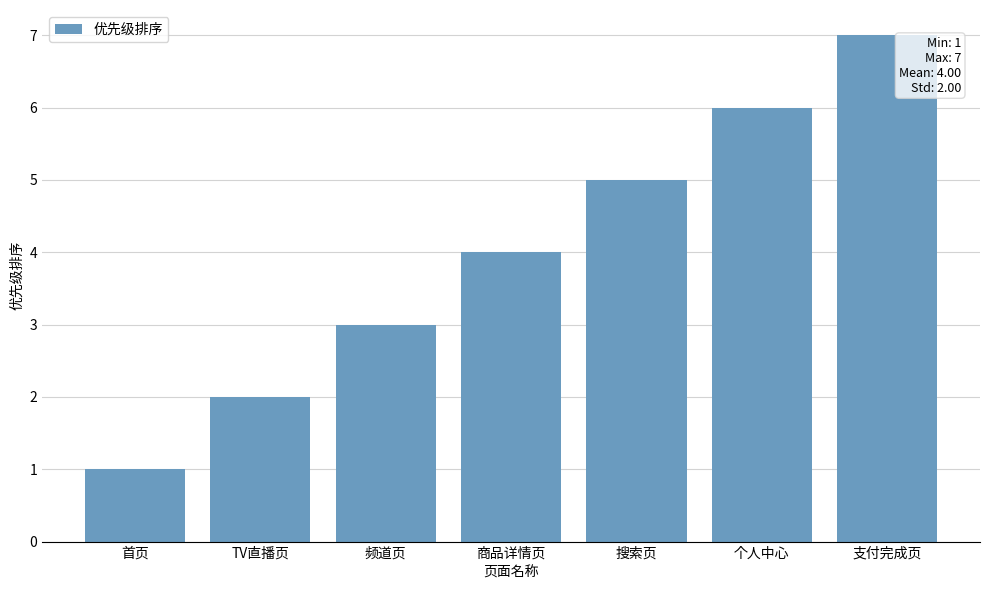

Which label corresponds to the smallest value in the chart?

首页